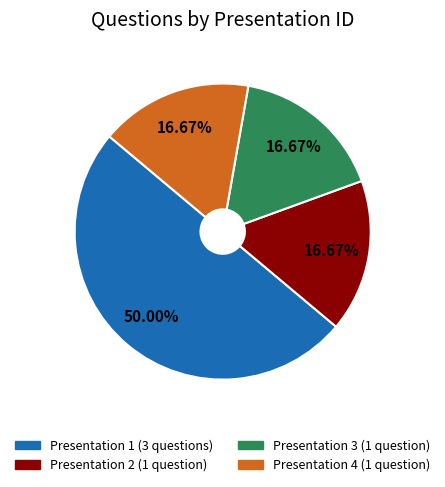

How many slices are in this pie chart?

4